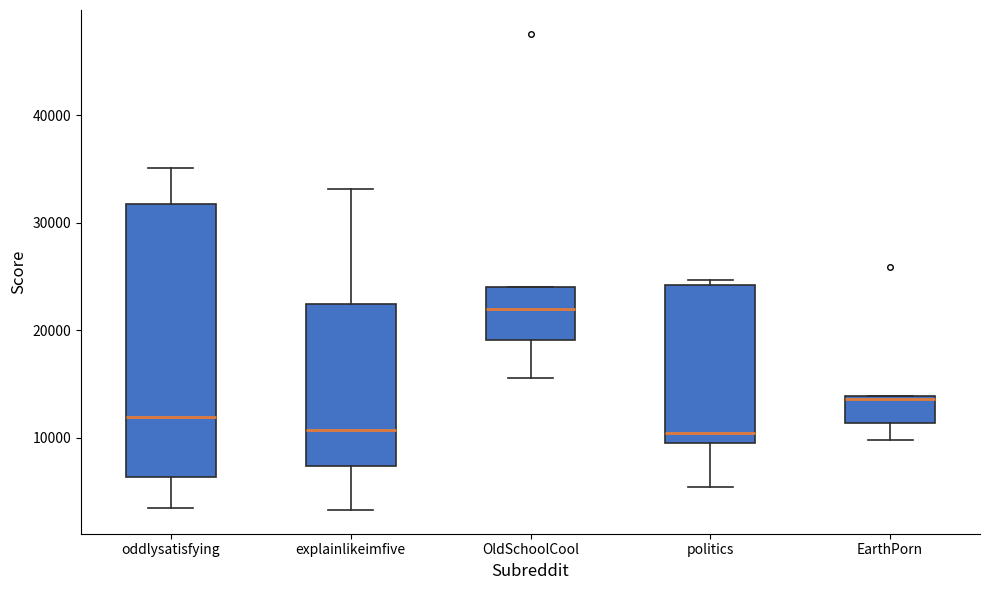

Reading left to right, transcribe this box plot: for each box, give where its median line is, the range the box spans, and where its two whiskers end, as read against the y-axis. The values are not printed on the chart, so give them approximately, as read against the axis.

oddlysatisfying: median 12000, box 6000 to 32000, whiskers 4000 to 35000
explainlikeimfive: median 11000, box 7000 to 22000, whiskers 3000 to 33000
OldSchoolCool: median 22000, box 19000 to 24000, whiskers 16000 to 24000
politics: median 11000, box 10000 to 24000, whiskers 5000 to 25000
EarthPorn: median 14000 (just below the box's upper edge), box 11000 to 14000, whiskers 10000 to 14000